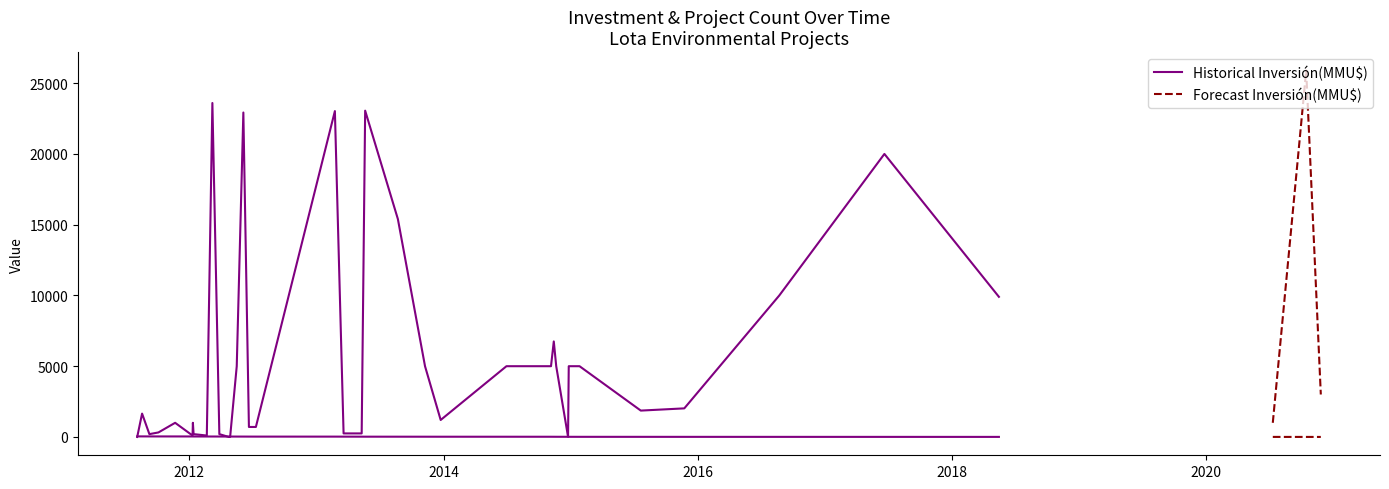

What is the value of the Inversión(MMU$) point at the 26th from the left?

22928